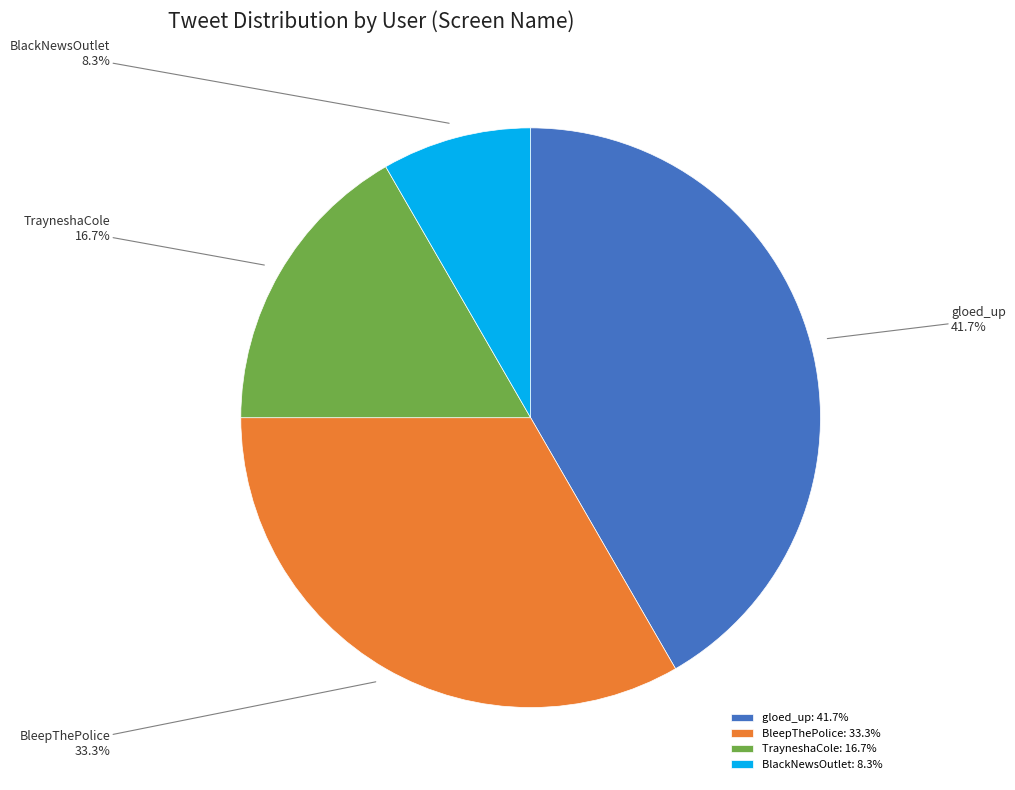

Approximately how many times larger is the value at BlackNewsOutlet compared to TrayneshaCole?

0.5